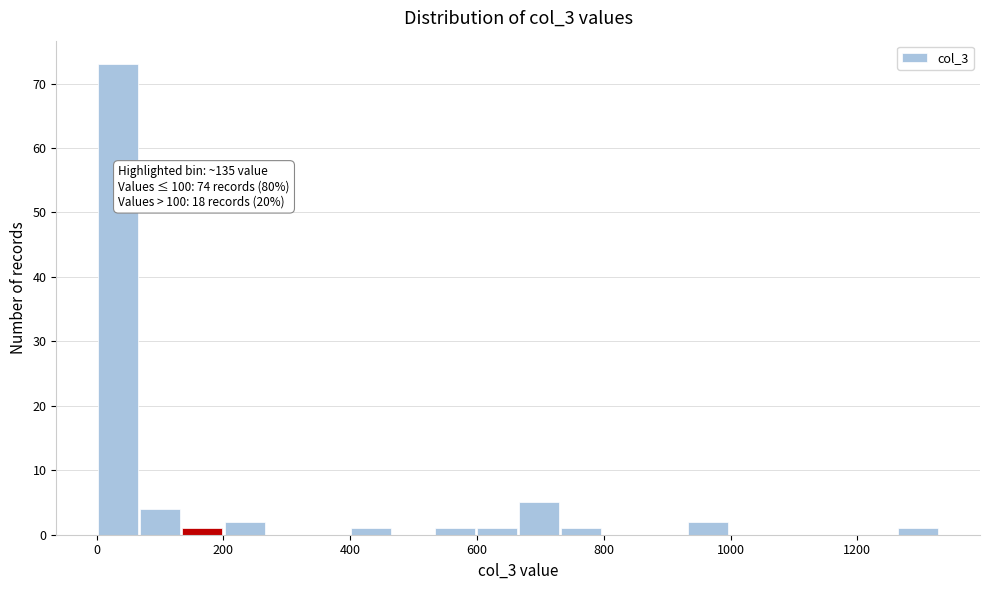

Around what value on the x-axis is the tallest bar? Give the approximate position of its centre, as read against the axis.

40